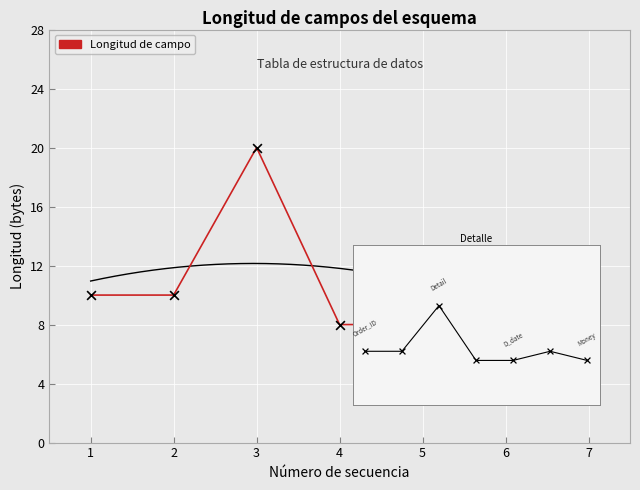

Approximately how many times larger is the value at 2 compared to 4?

1.2